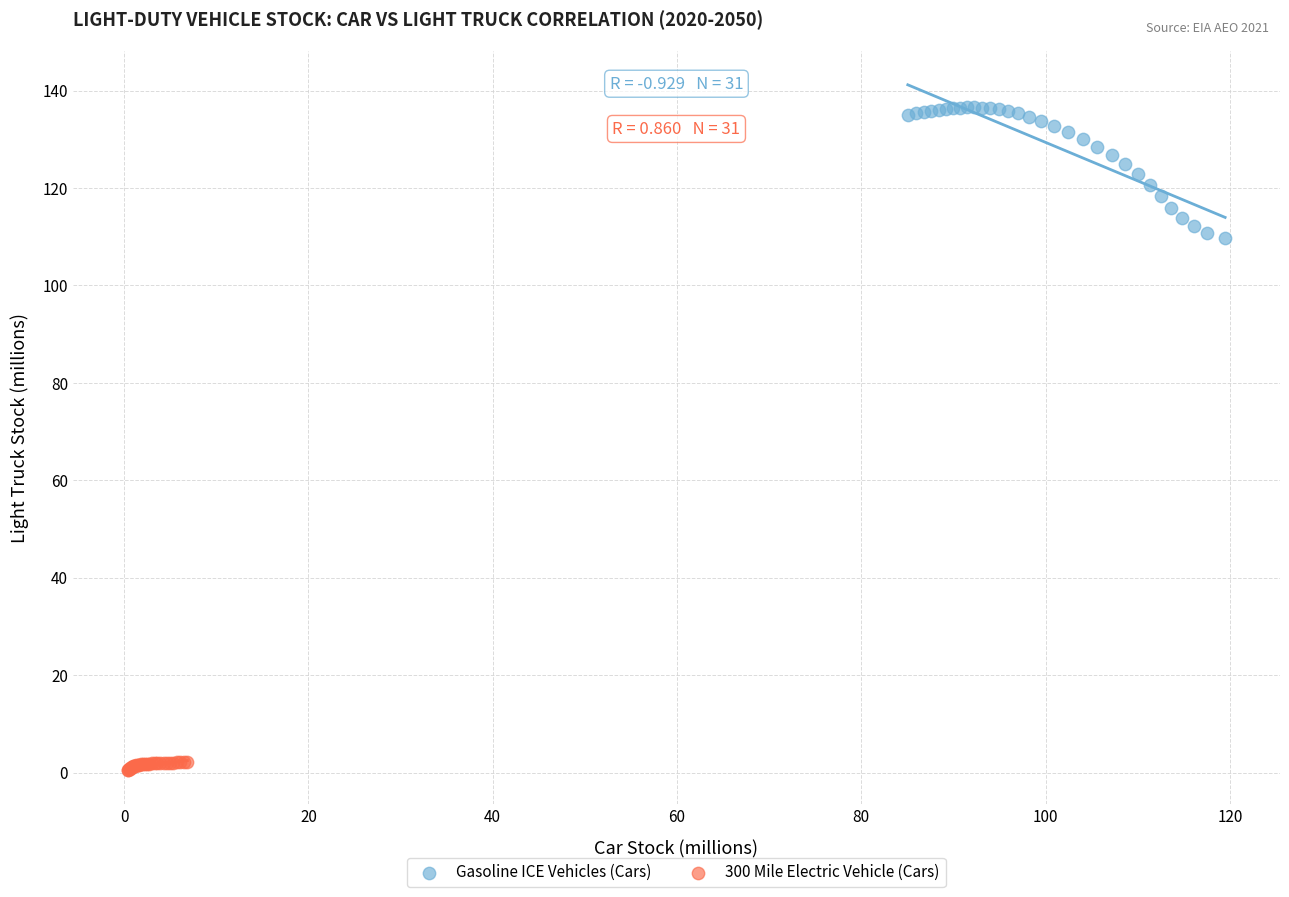

Which series contains the highest Y value?

Gasoline ICE Vehicles (Cars)